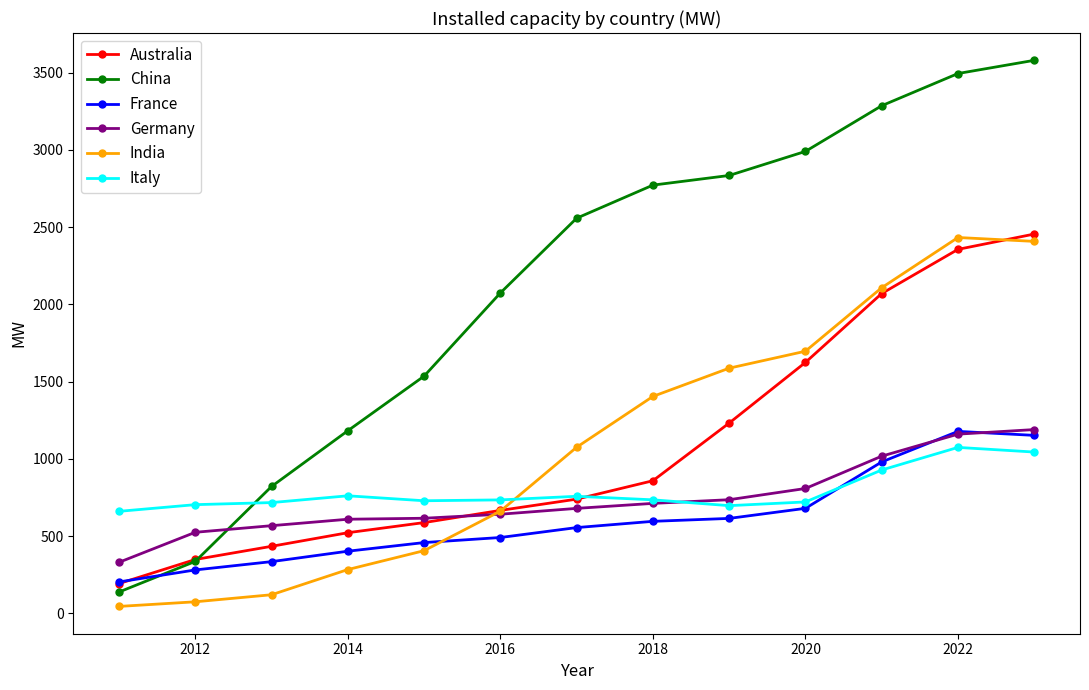

True or false: China has more than 1 interior local peaks.

False